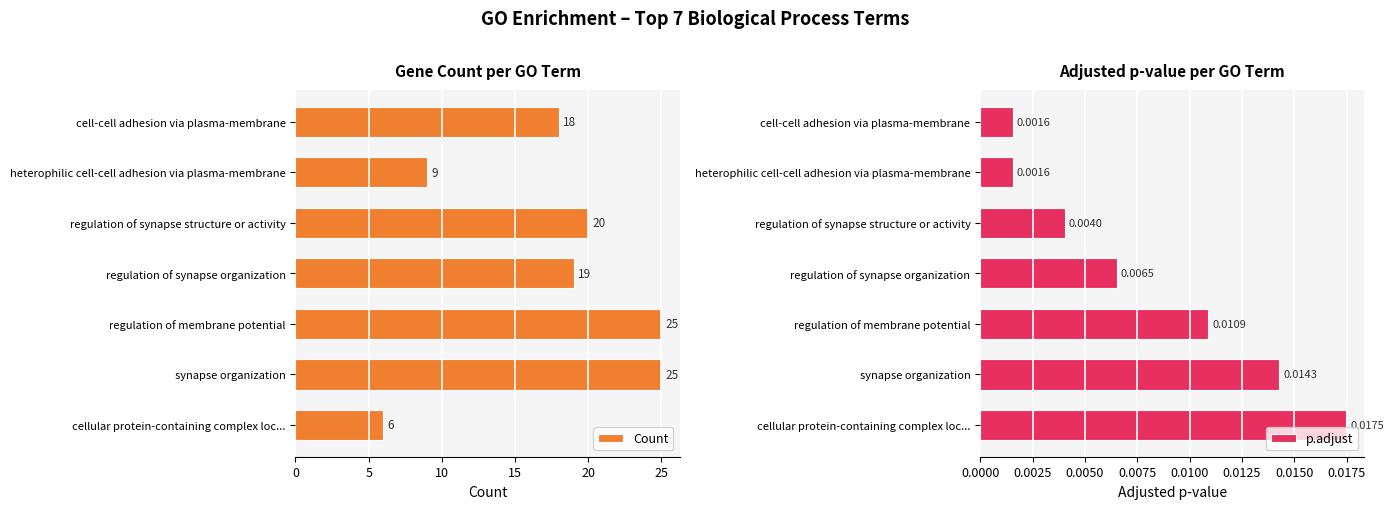

Reading left to right, transcribe all the data shown in this chart.

Count: 18.0	9.0	20.0	19.0	25.0	25.0	6.0
p.adjust: 0.0	0.0	0.0	0.0	0.0	0.0	0.0